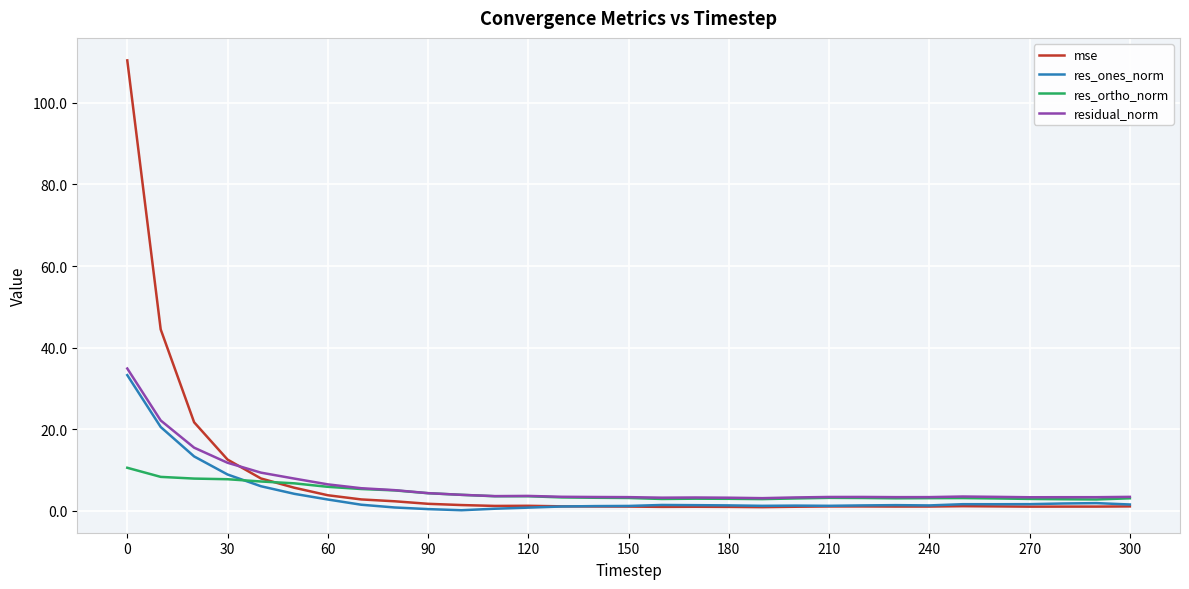

Which series has the widest spread of values?

mse